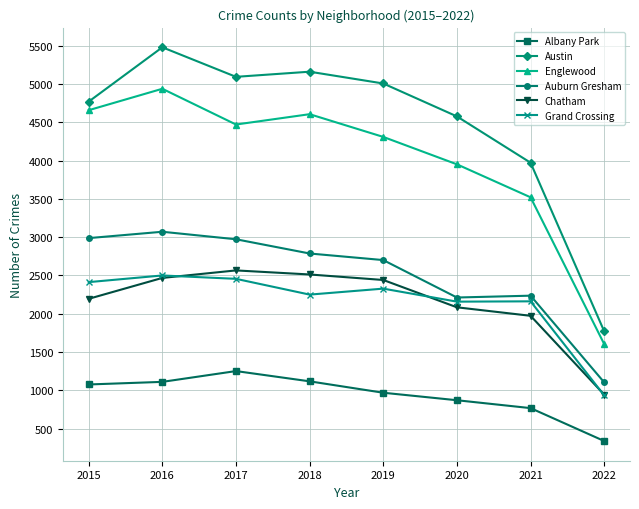

At 2020, list the series in order from largest to smallest.

Austin, Englewood, Auburn Gresham, Grand Crossing, Chatham, Albany Park